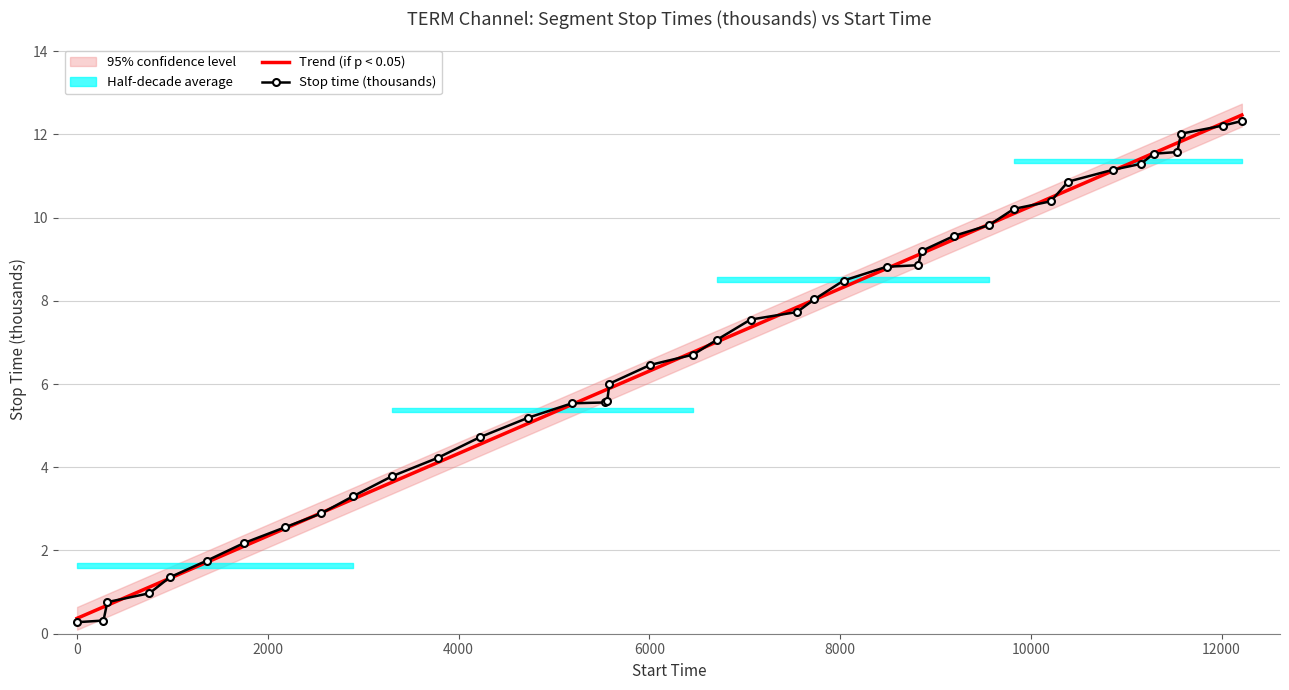

What is the greatest value displayed?

12.5